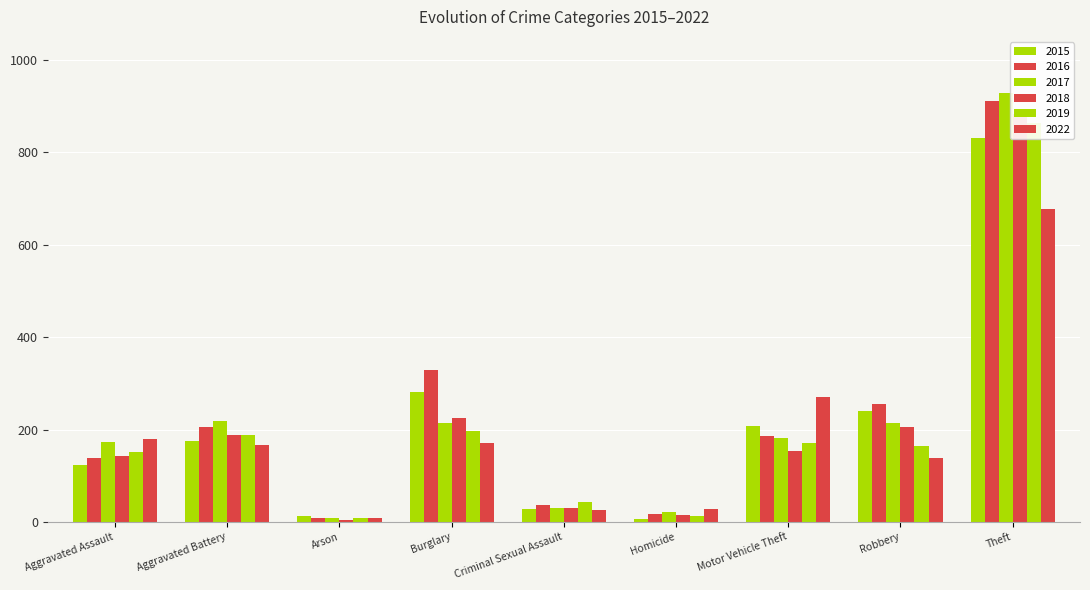

What is the smallest value displayed?

5